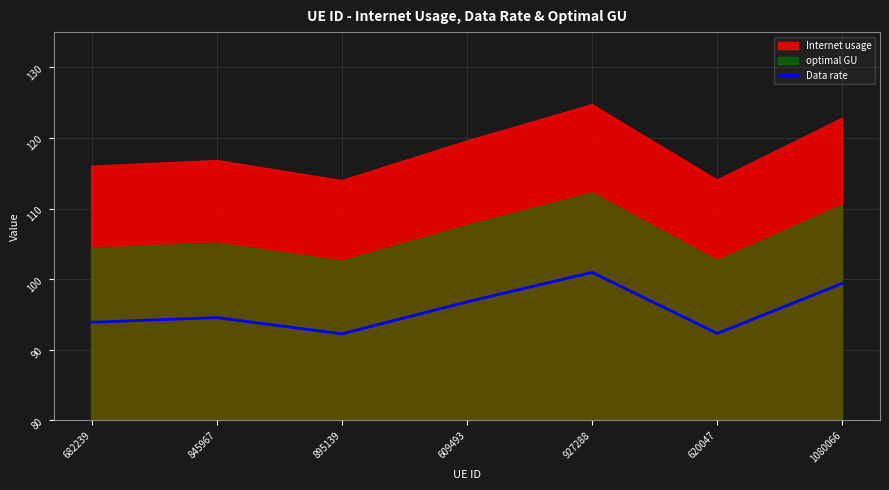

Where is the first local minimum?

895139